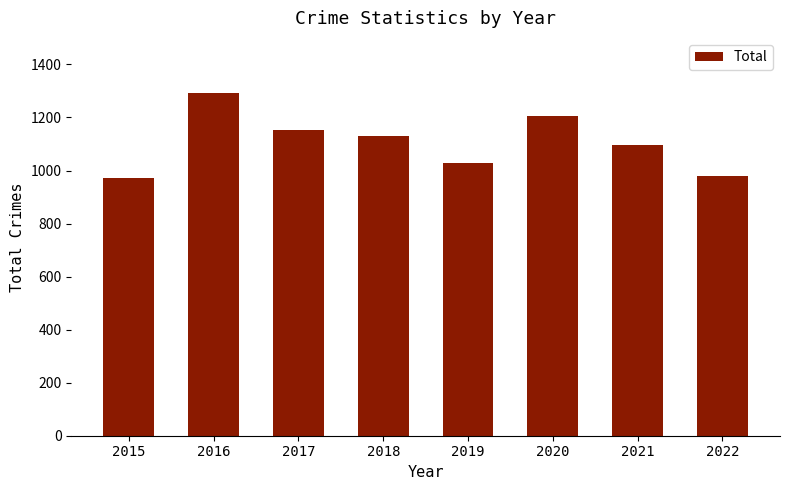

Reading left to right, what are all the values shown in this chart?

2015=971	2016=1293	2017=1154	2018=1129	2019=1027	2020=1205	2021=1095	2022=979